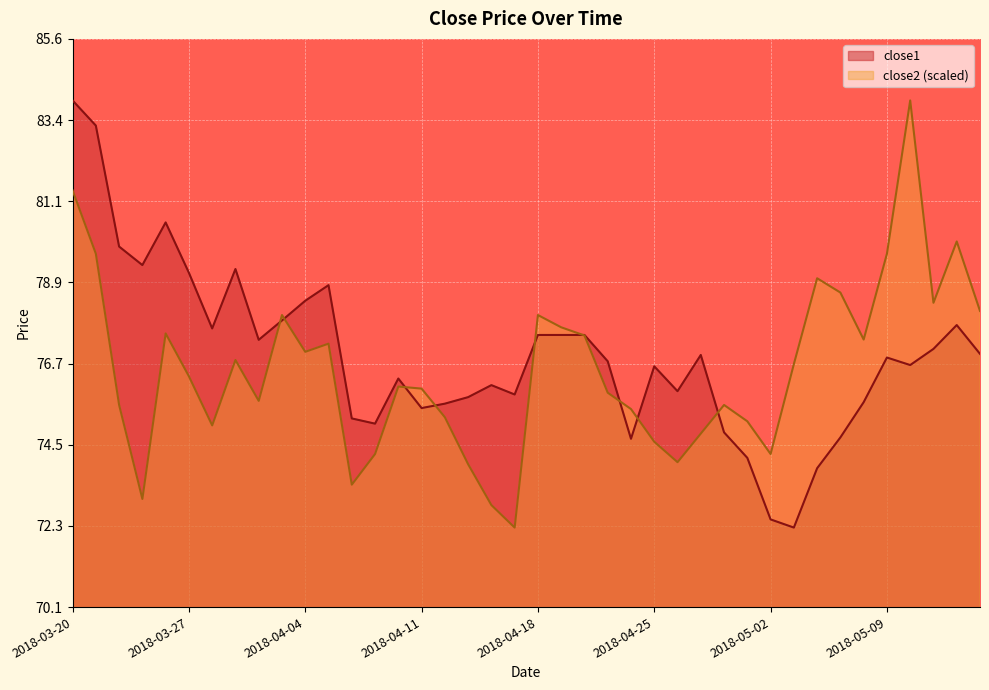

True or false: close2 has more than 2 points higher than both neighbors.

True